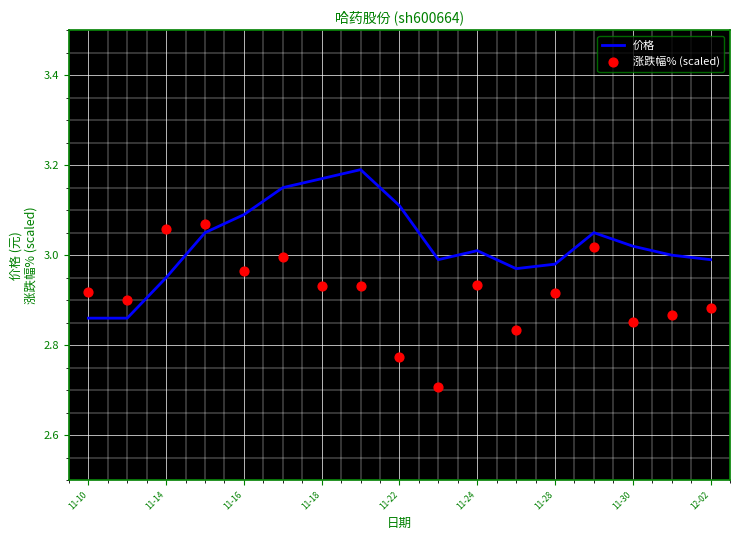

Which series has the largest total across all categories?

价格